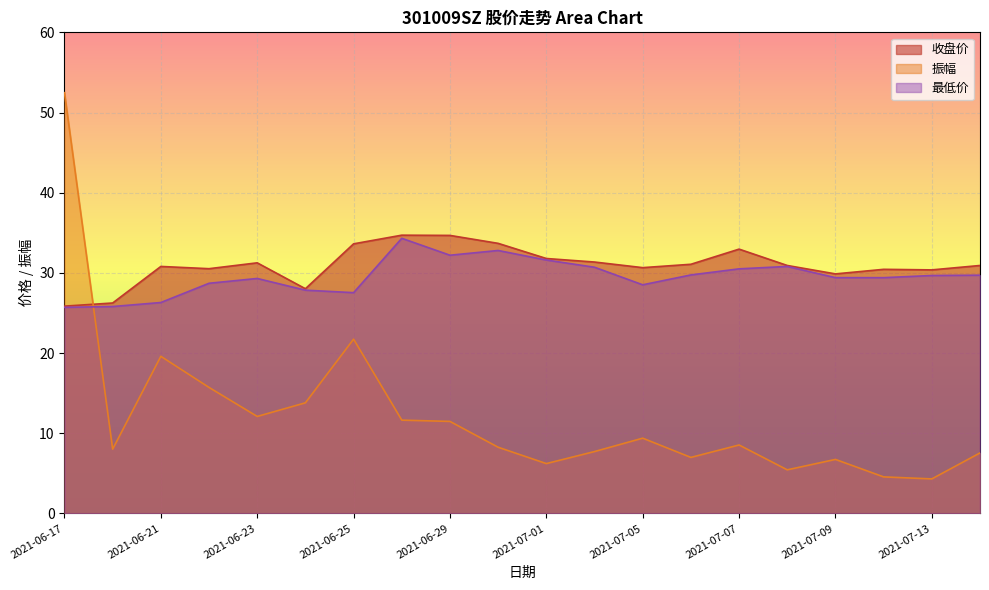

True or false: 振幅 has more than 0 points higher than both neighbors.

True